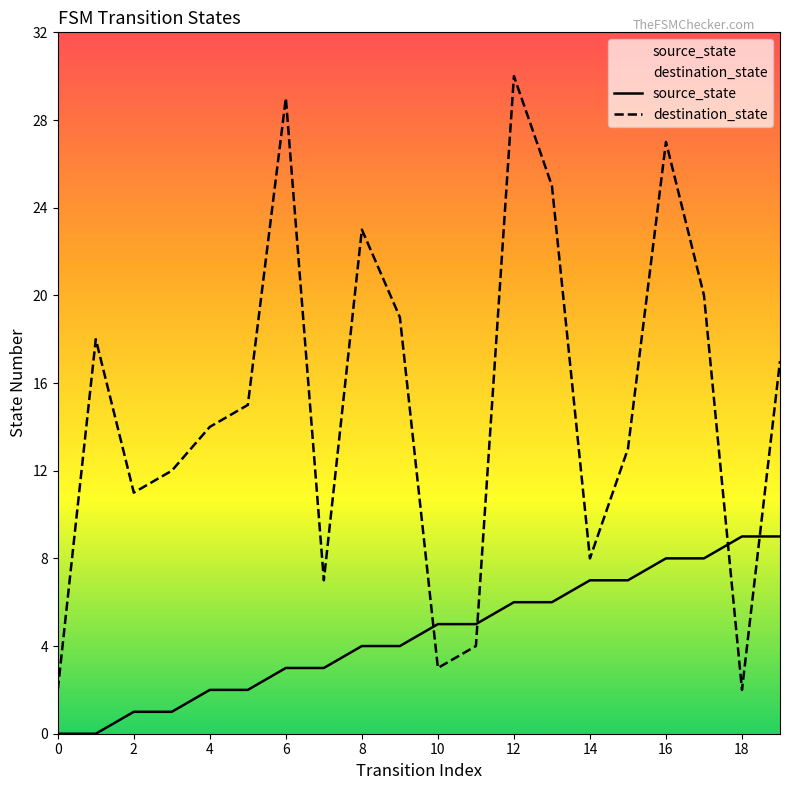

What is the difference between the maximum and minimum values in the destination_state series?

28